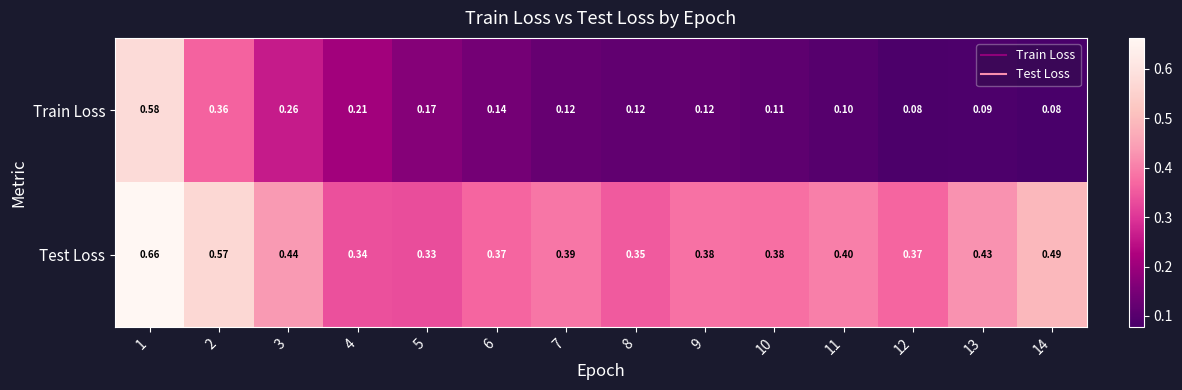

Rank the series by their maximum value, from highest to lowest.

Test Loss, Train Loss